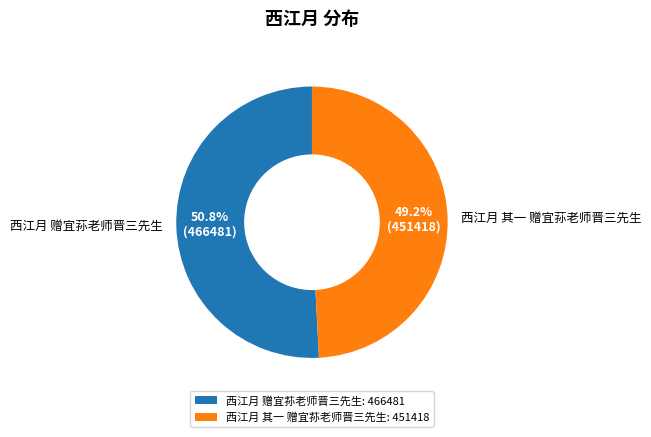

How many segments does this pie chart have?

2